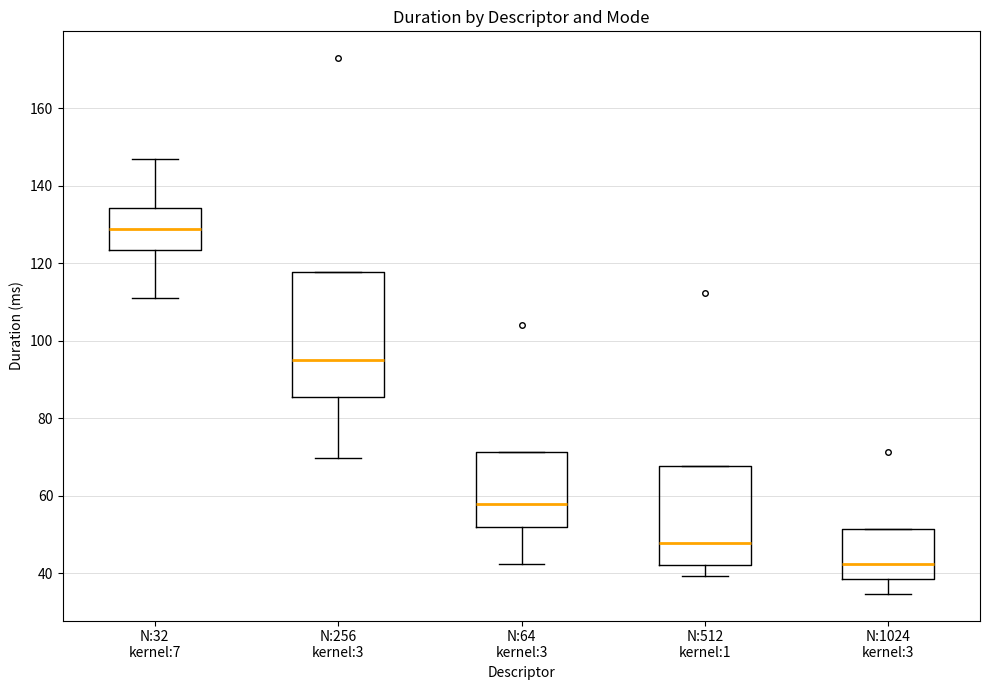

Which box is the tallest, from its lower edge to its upper edge?

N:256 kernel:3